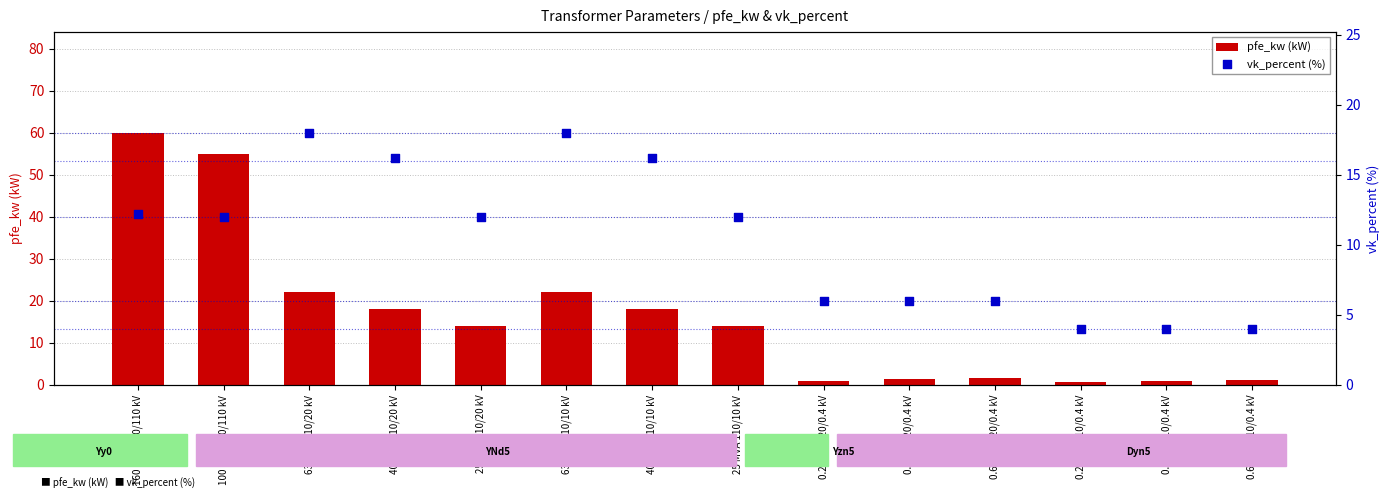

At how many categories does at least one series exceed 47?

2